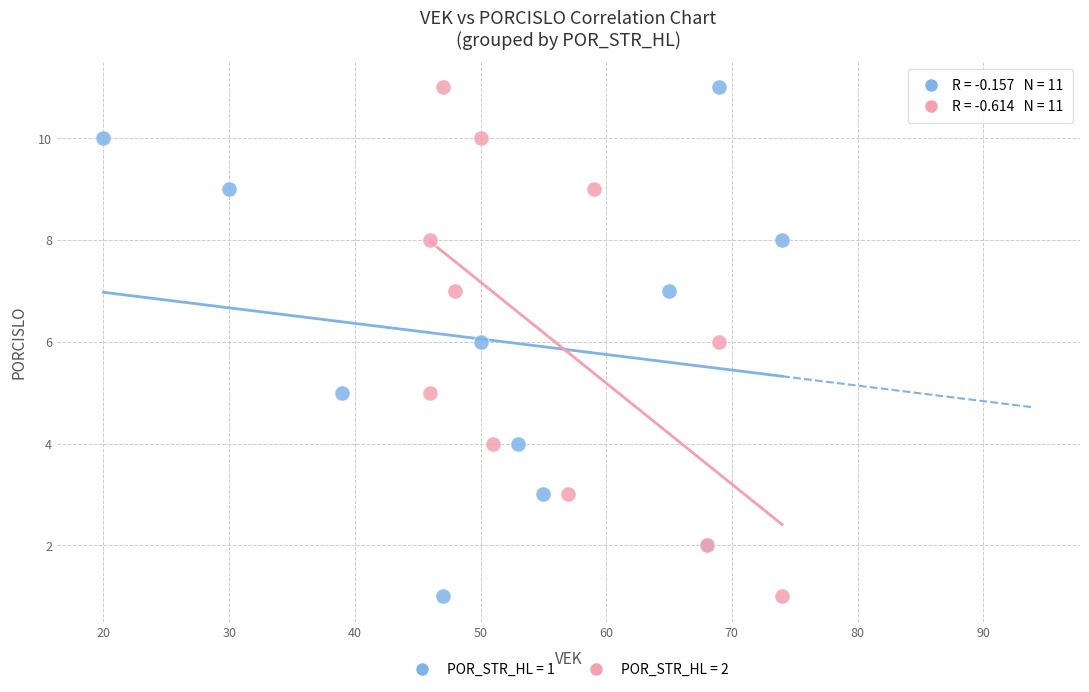

What are all the series names shown in the legend?

POR_STR_HL = 1, POR_STR_HL = 2